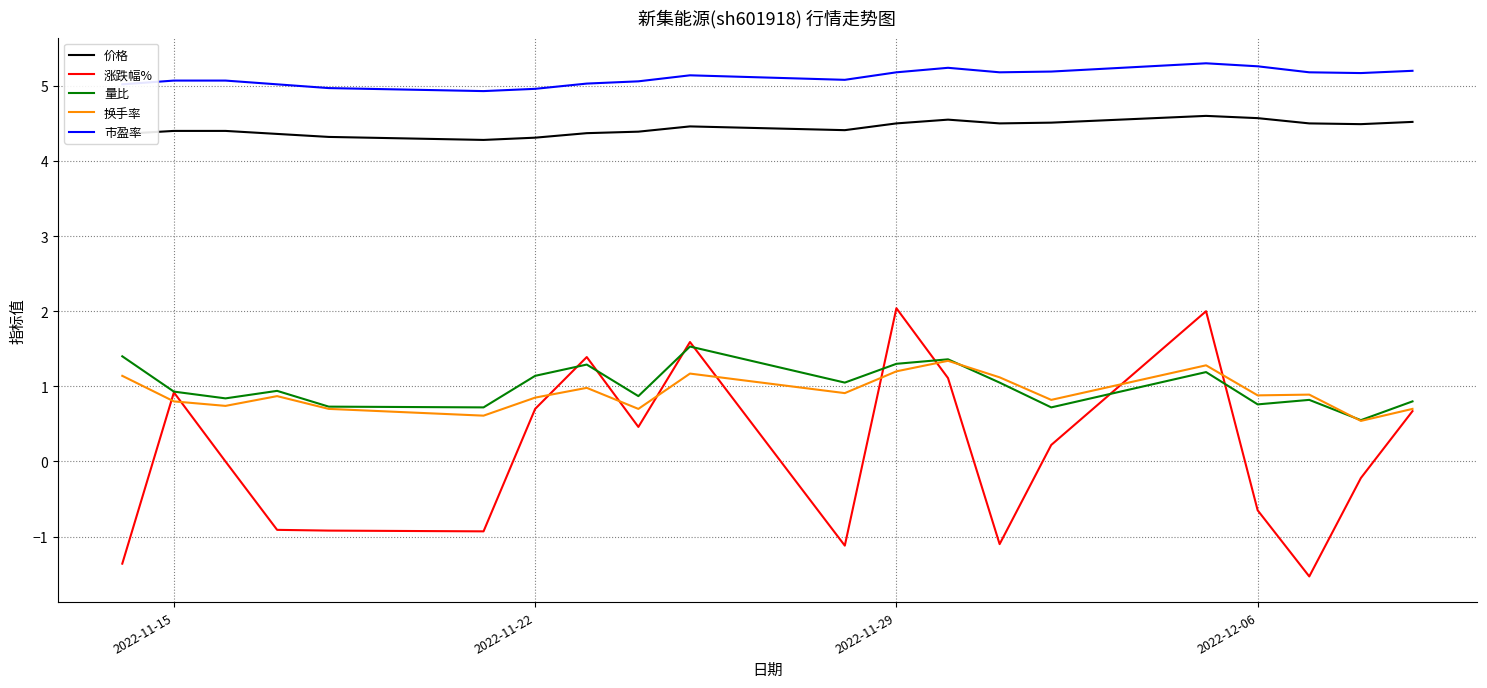

In 换手率, how many points are higher than both neighbors (excluding endpoints)?

6